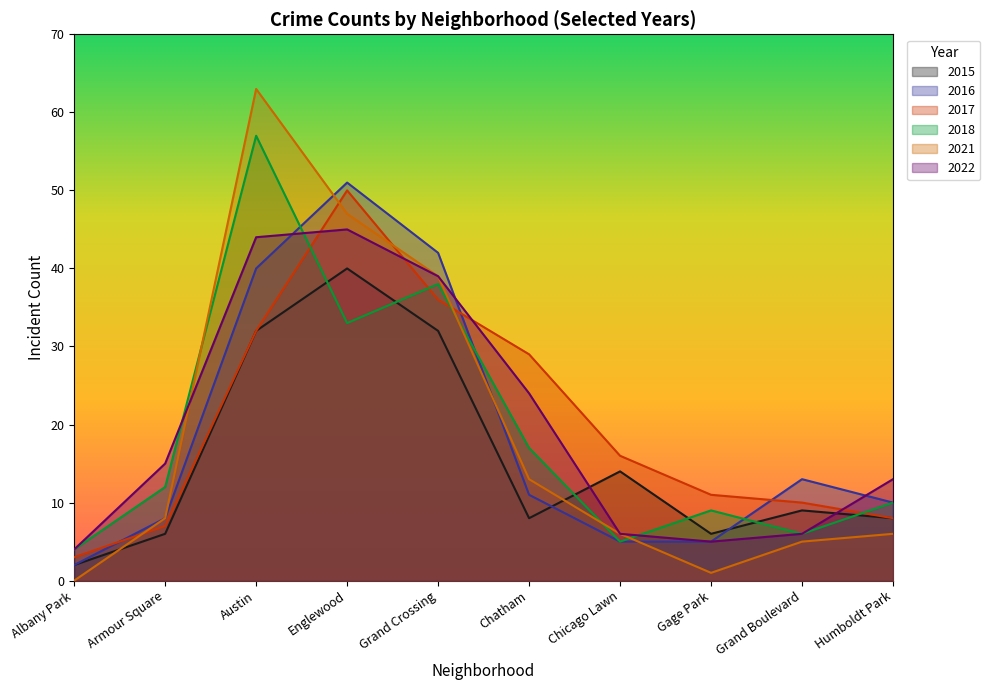

What position from the right is Armour Square?

9